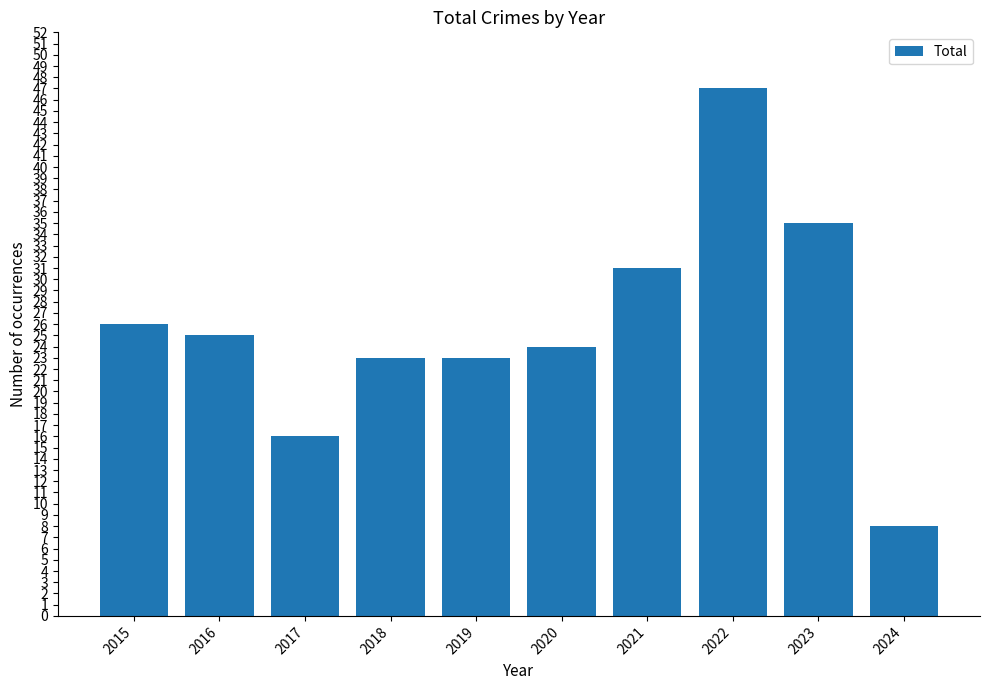

What is the difference between the second highest and second lowest values?

19